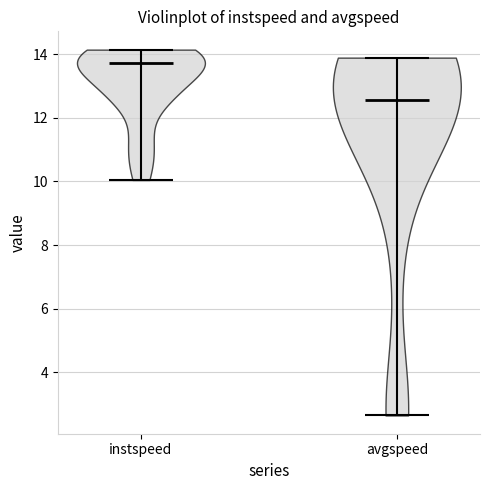

Which violin has the highest median line?

instspeed